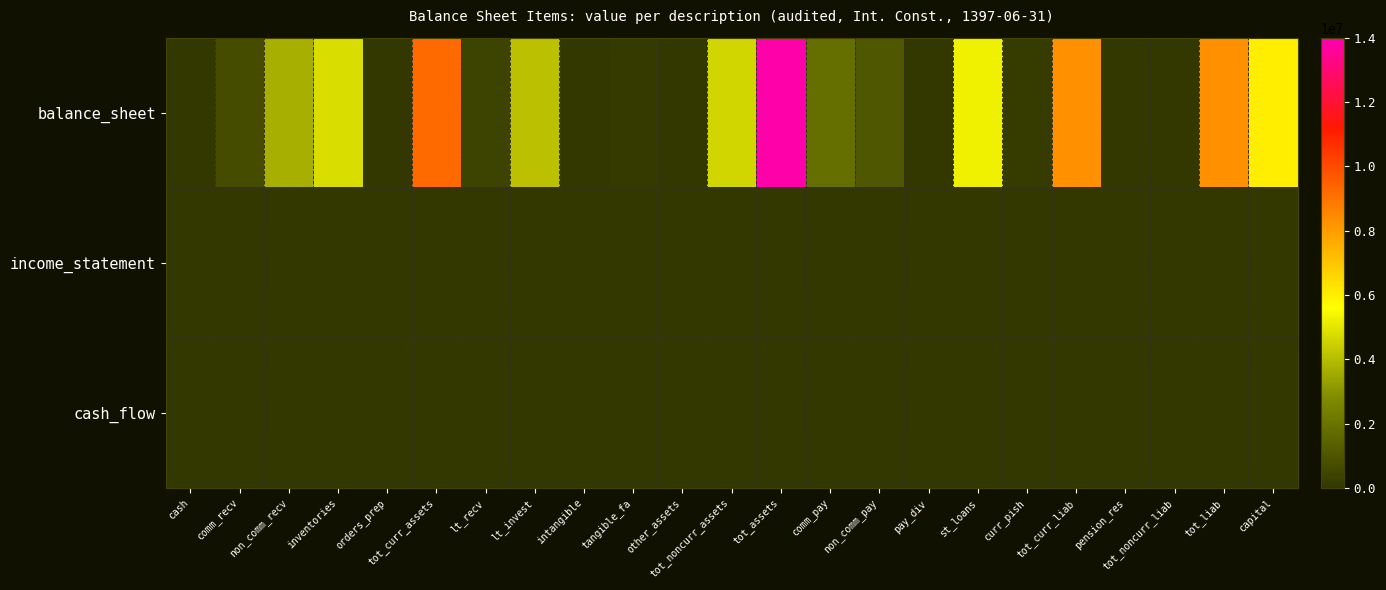

How many distinct data groups are displayed?

3